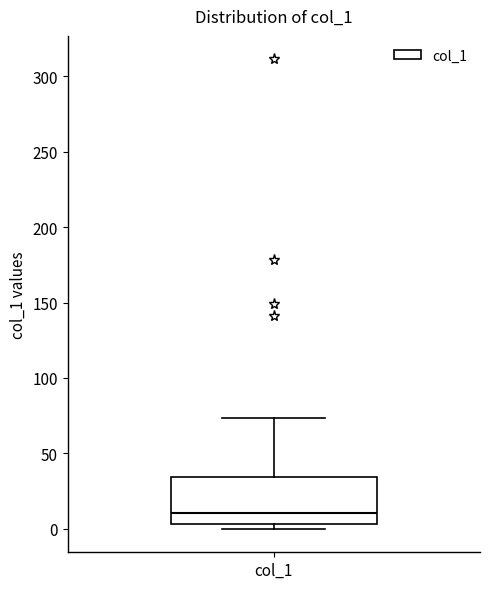

Where does the median line of the box for col_1 sit on the y-axis? The values are not printed on the chart, so give them approximately, as read against the axis.

10